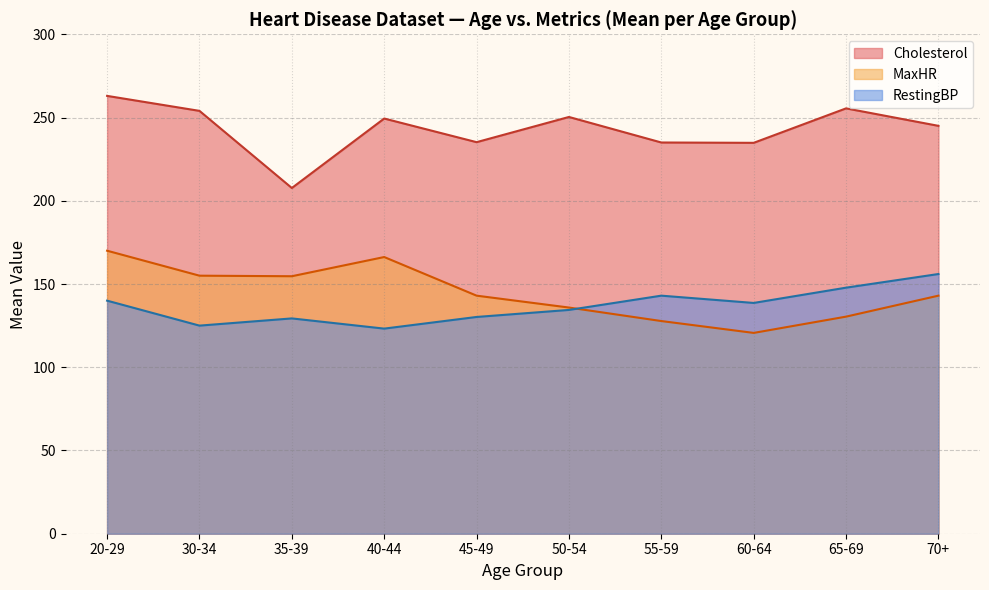

How many lines are shown in the chart?

3